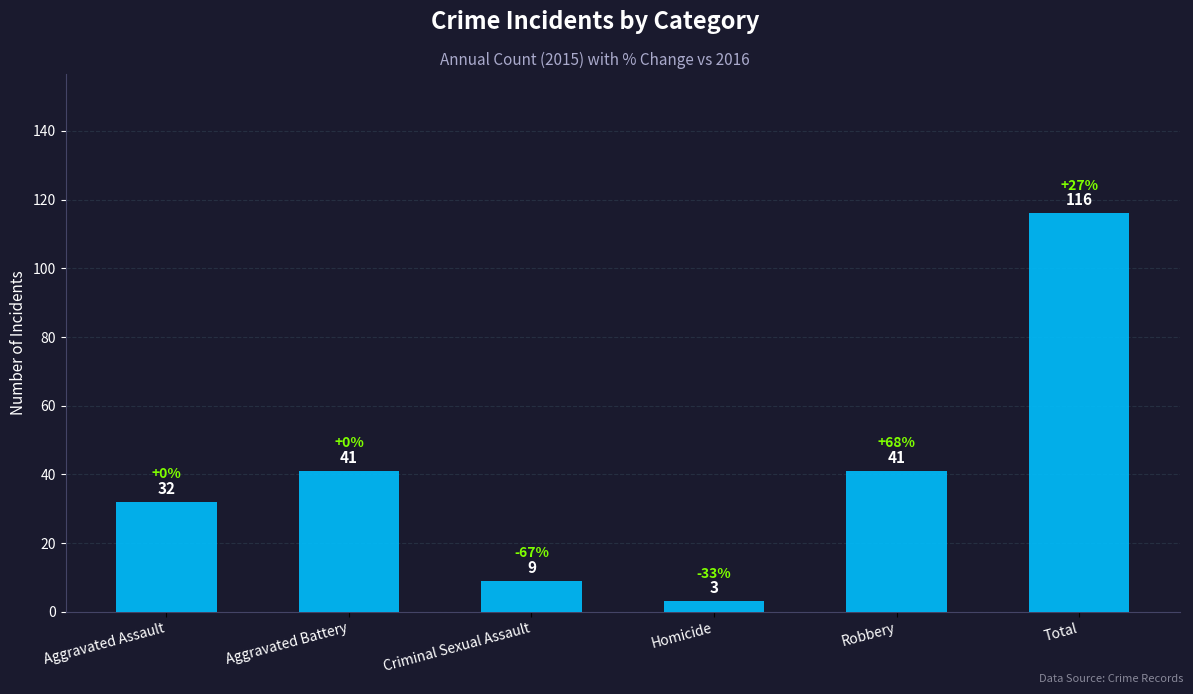

What is the difference between the maximum and minimum values?

113